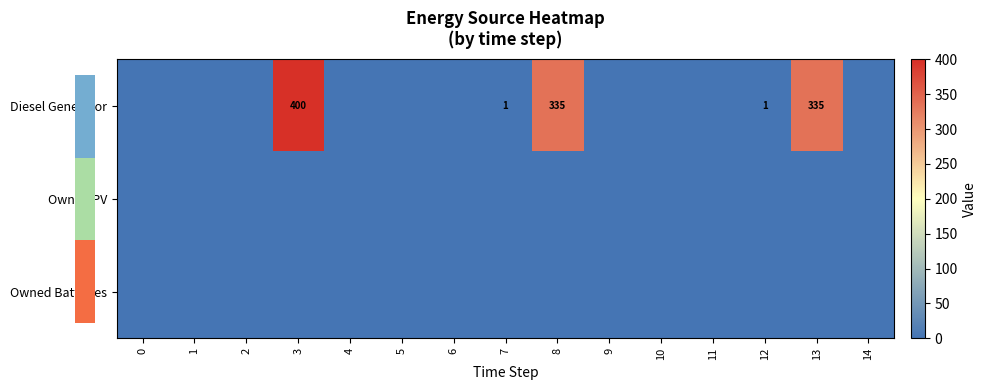

The value of Diesel Generator at 8 is 335. True or false?

True